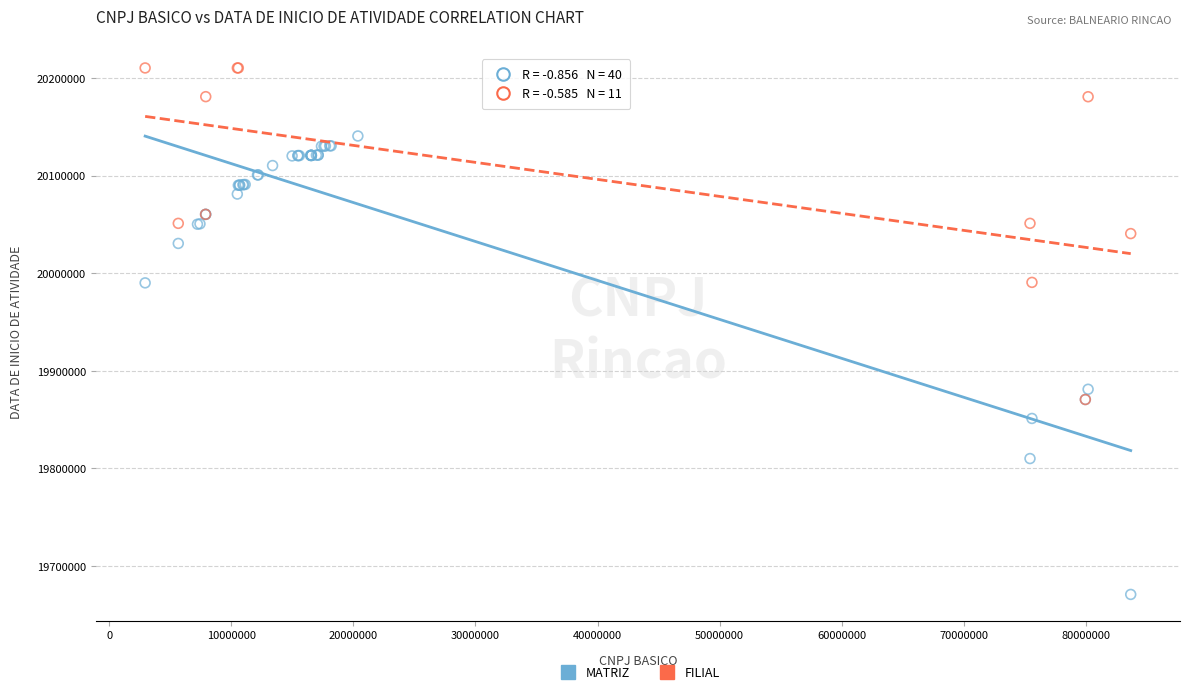

Which series contains the highest Y value?

FILIAL